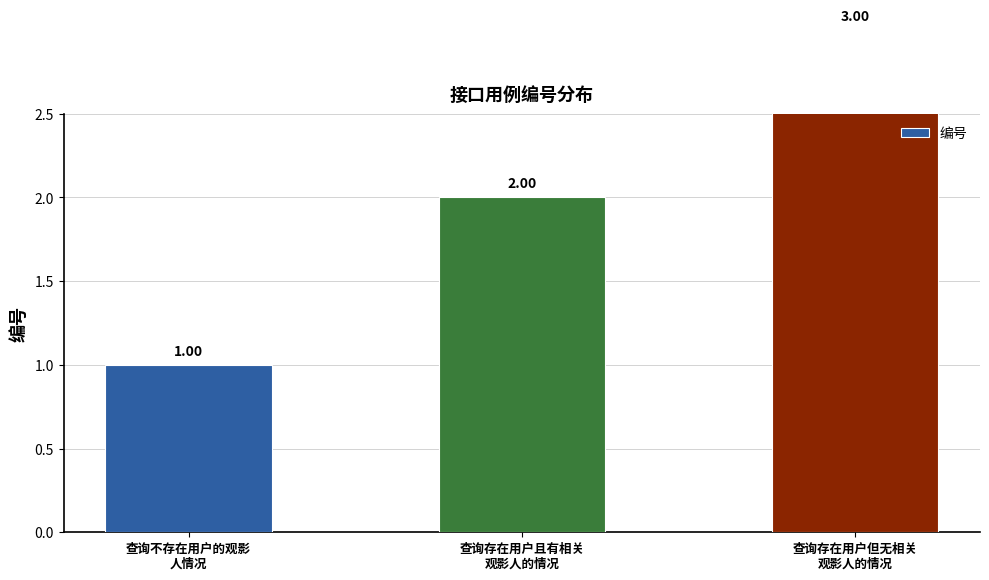

Rank the categories by value from highest to lowest.

查询存在用户但无相关
观影人的情况, 查询存在用户且有相关
观影人的情况, 查询不存在用户的观影
人情况